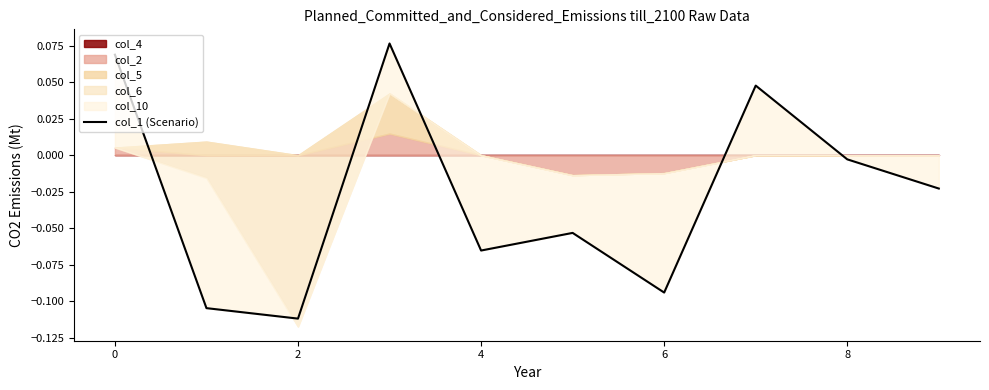

What is the difference between the maximum and minimum values?

0.2